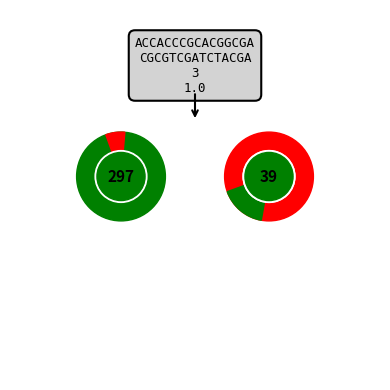

Which slice is the largest?

297